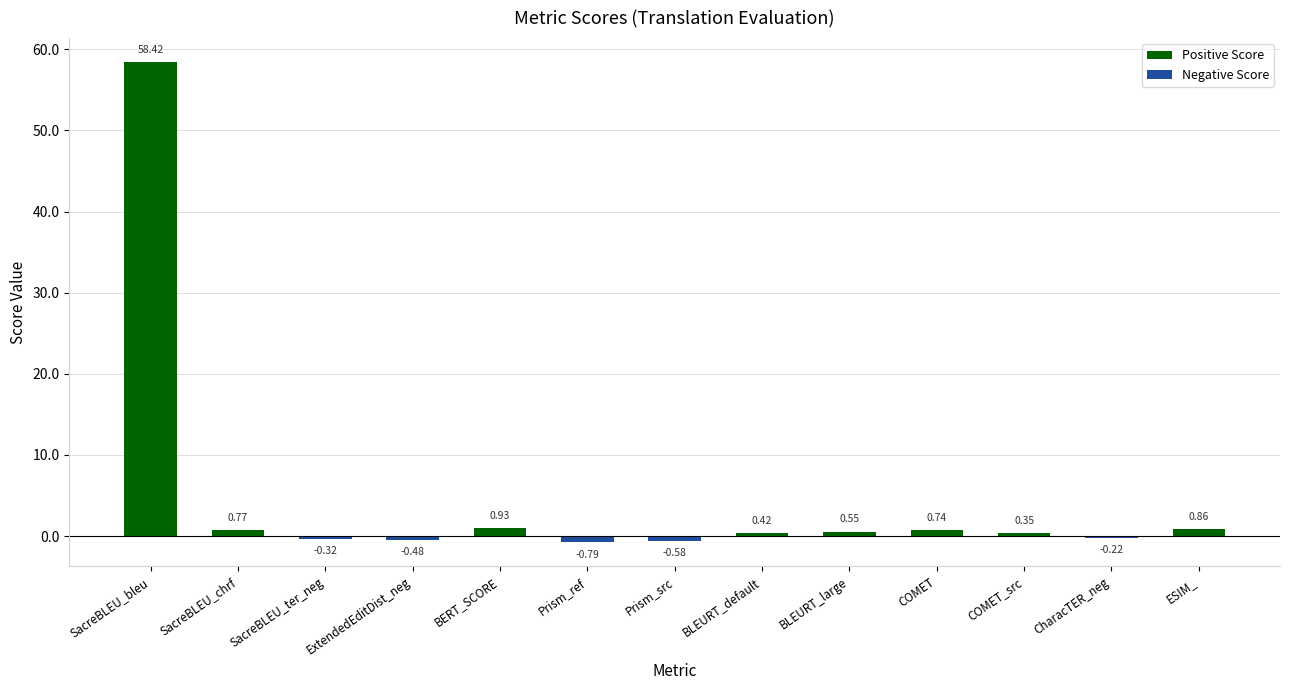

At which label does the data first exceed 0?

SacreBLEU_bleu